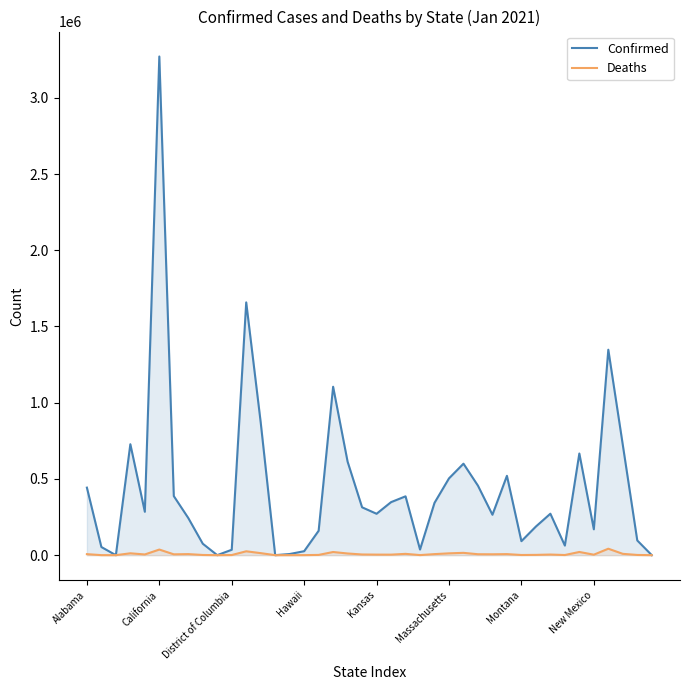

True or false: Confirmed has more than 1 points higher than both neighbors.

True